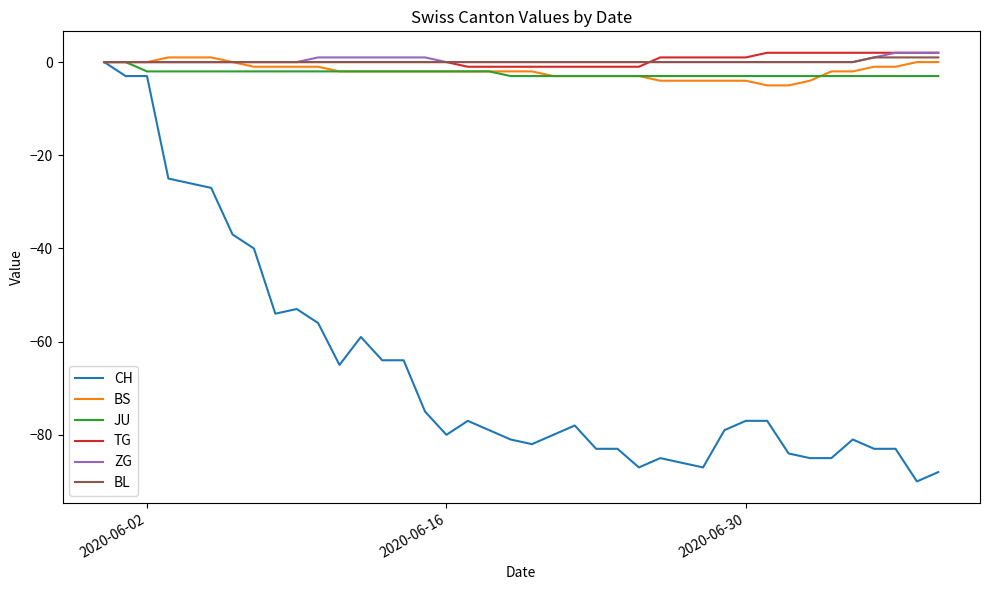

What is the minimum value shown in the chart?

-90